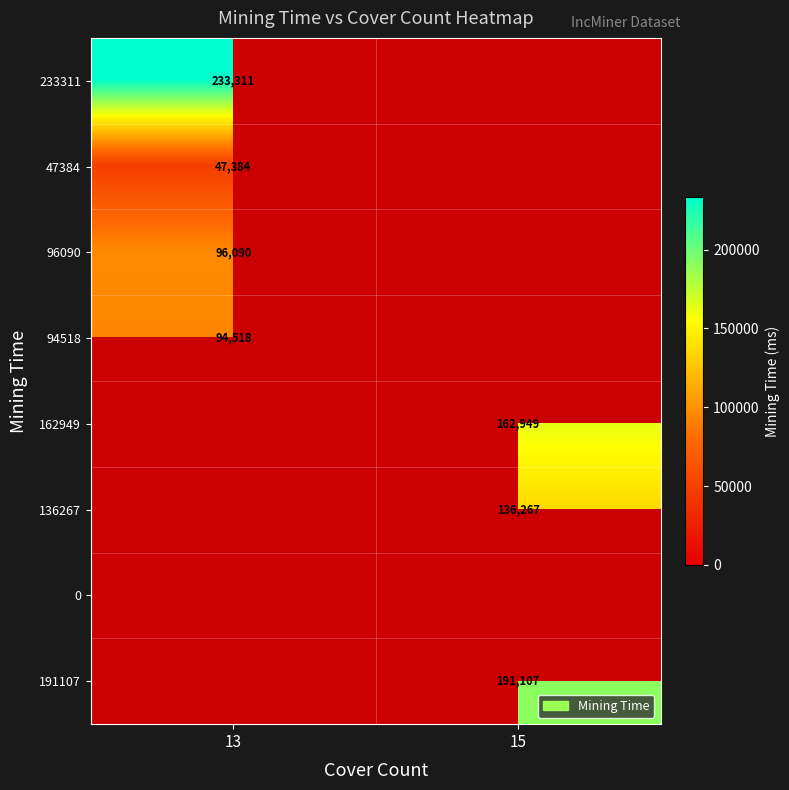

What is the spread (max minus min) of values at 13?

185927.0